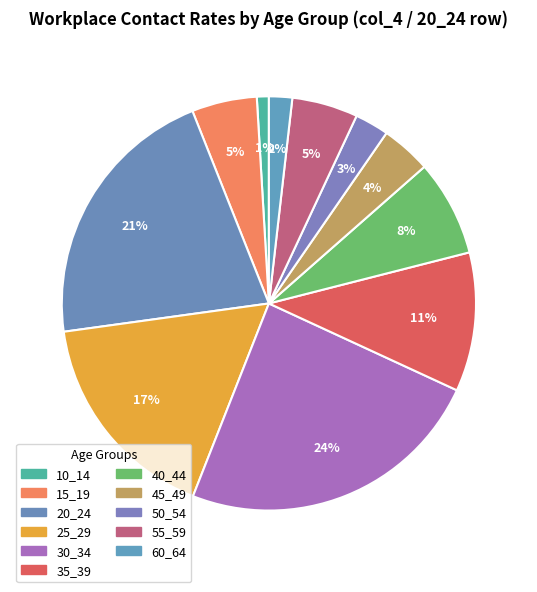

To the nearest percent, what percentage of the pie is 45_49?

4%